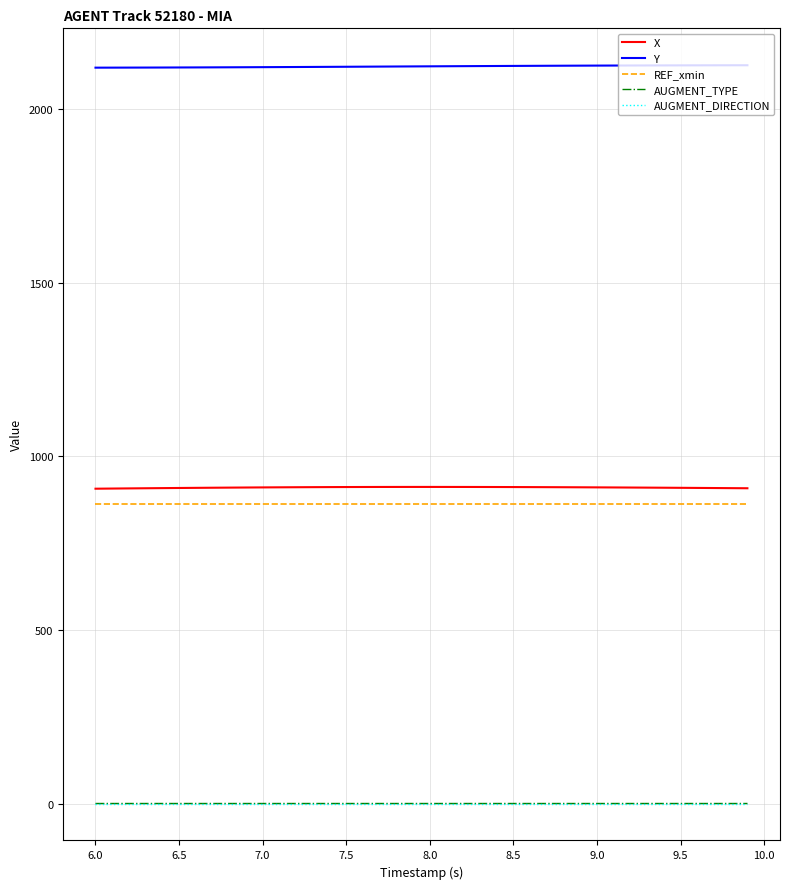

What is the maximum value shown in the chart?

2125.6